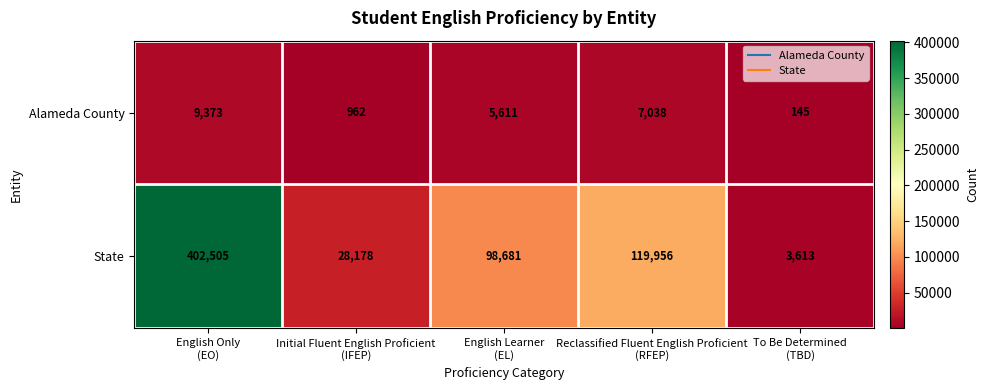

Which series has the largest total across all categories?

State